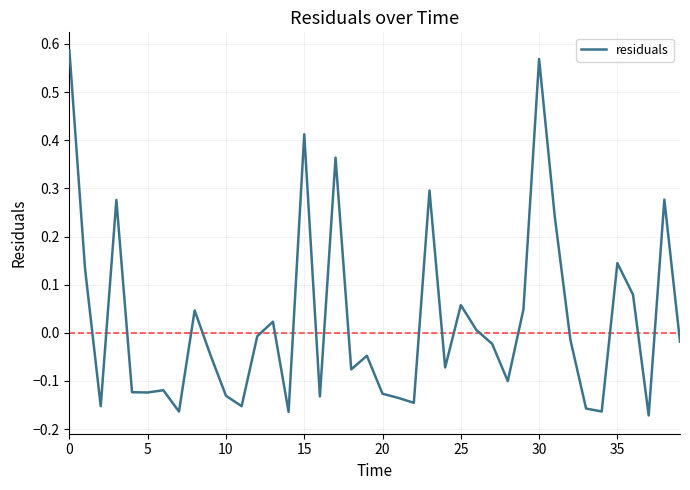

Is it true that the value at 25 is 0.0?

False